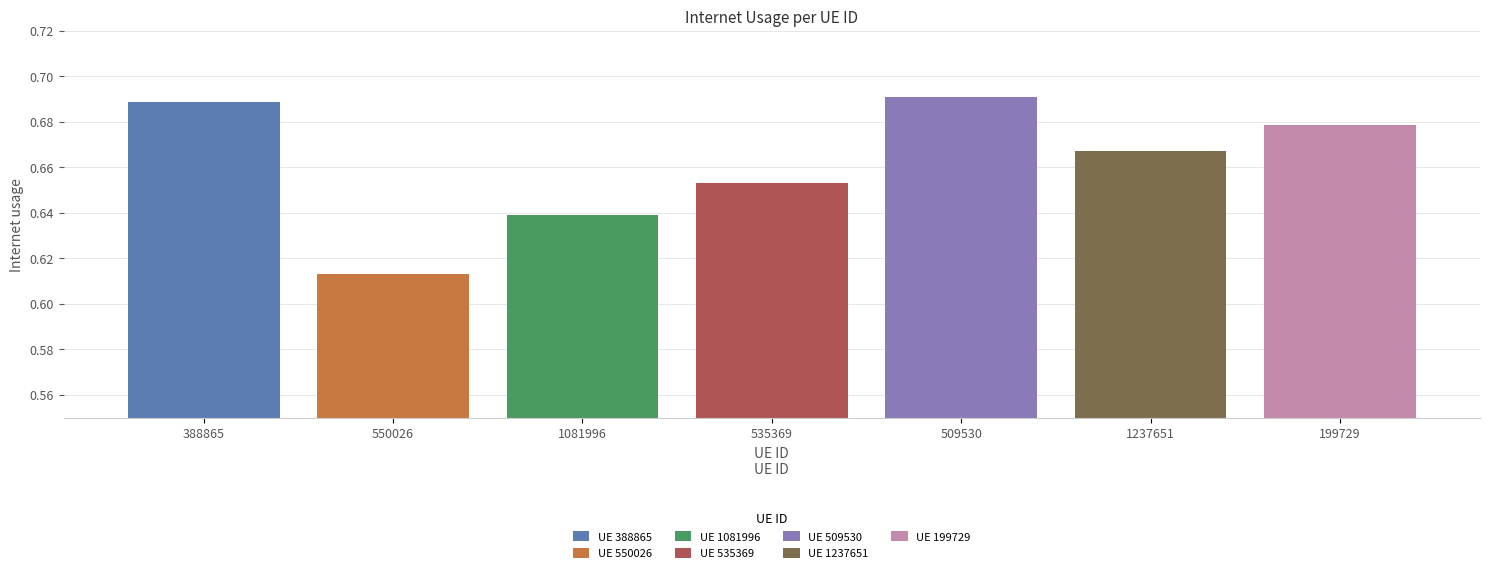

Which series has the largest range (max minus min)?

UE 388865